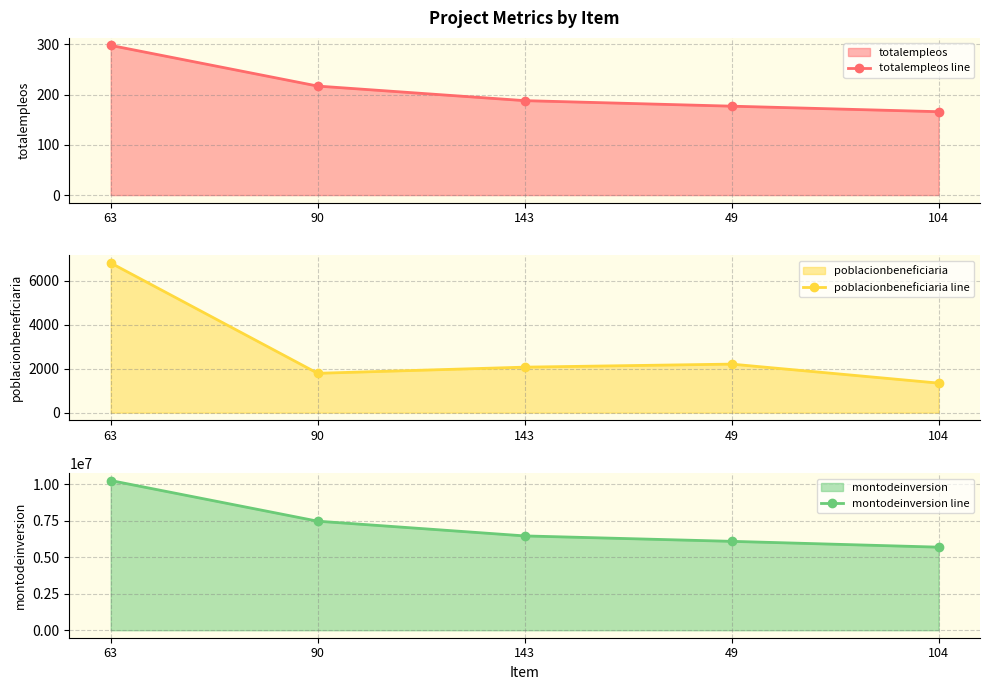

At 63, list the series in order from largest to smallest.

montodeinversion line, poblacionbeneficiaria line, totalempleos line